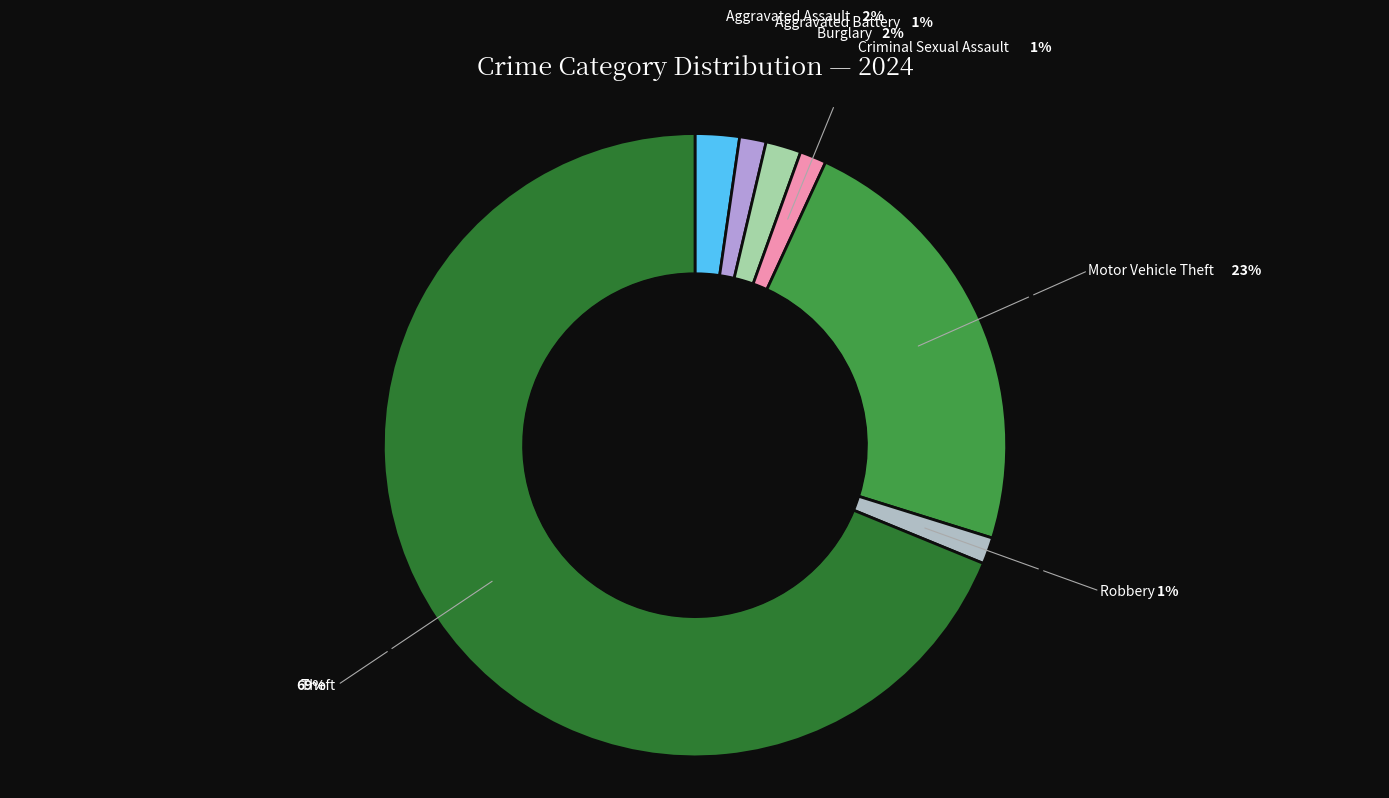

What is the largest slice in the pie chart?

Theft